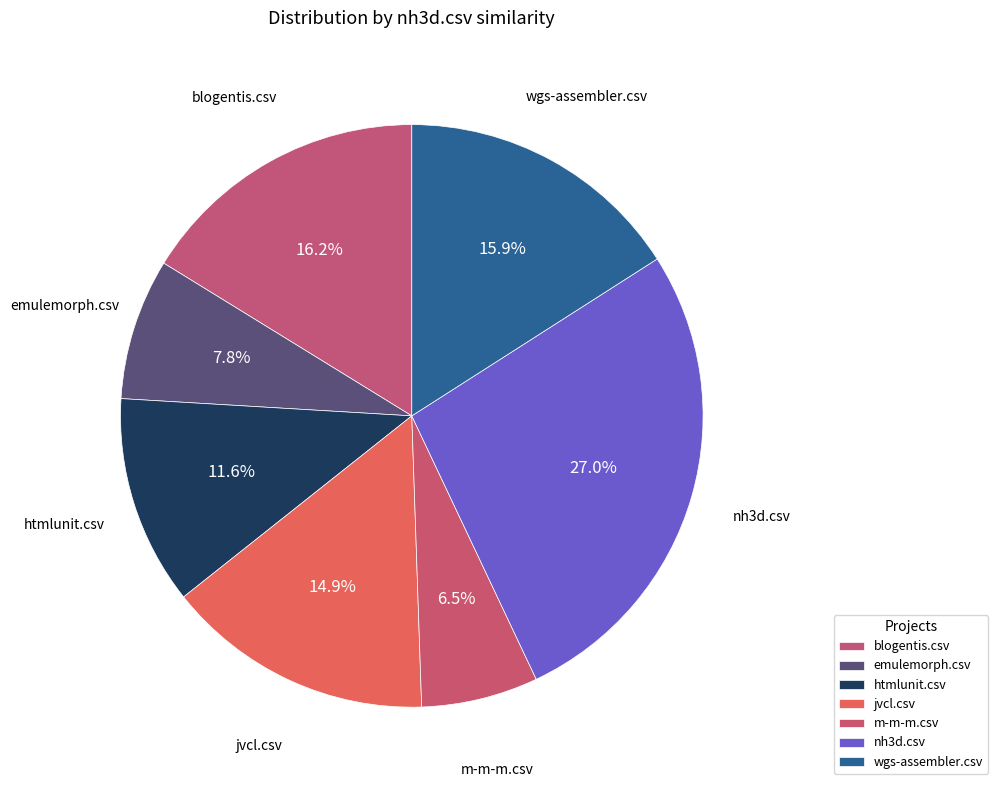

Rank the categories by value from lowest to highest.

m-m-m.csv, emulemorph.csv, htmlunit.csv, jvcl.csv, wgs-assembler.csv, blogentis.csv, nh3d.csv